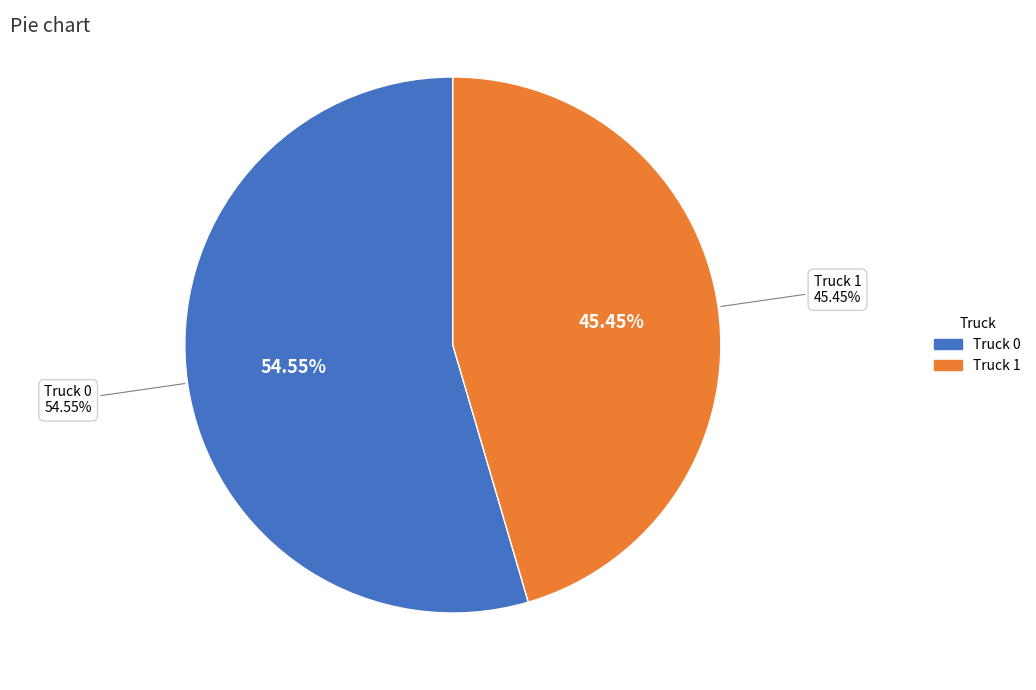

To the nearest percent, what is the average slice percentage?

50%